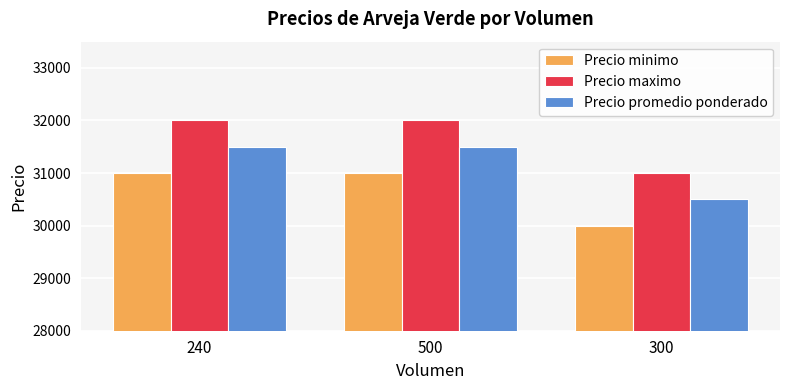

What value does the Precio maximo series have at 500, to the nearest 50?

32000